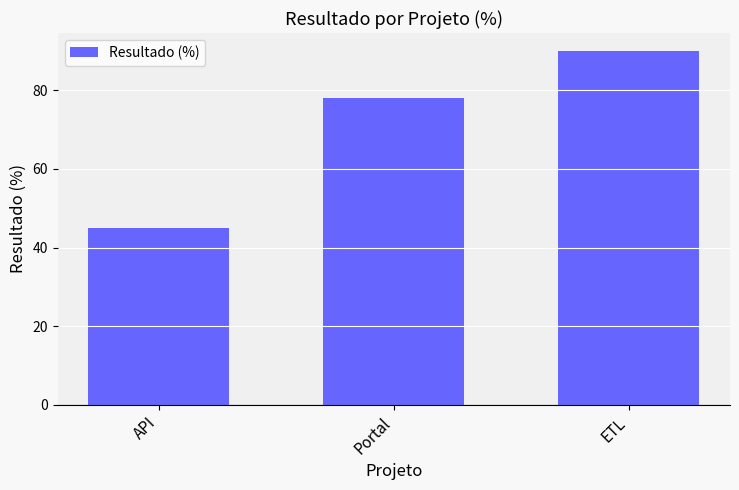

Rank the categories by value from highest to lowest.

ETL, Portal, API